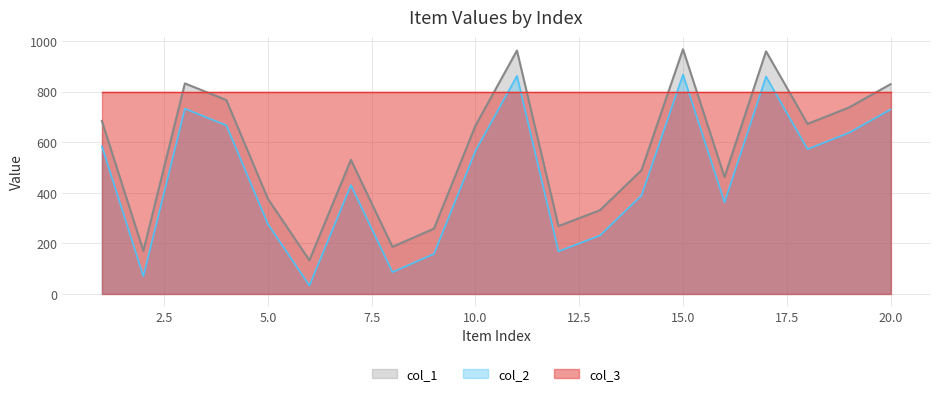

What is the greatest value displayed?

967